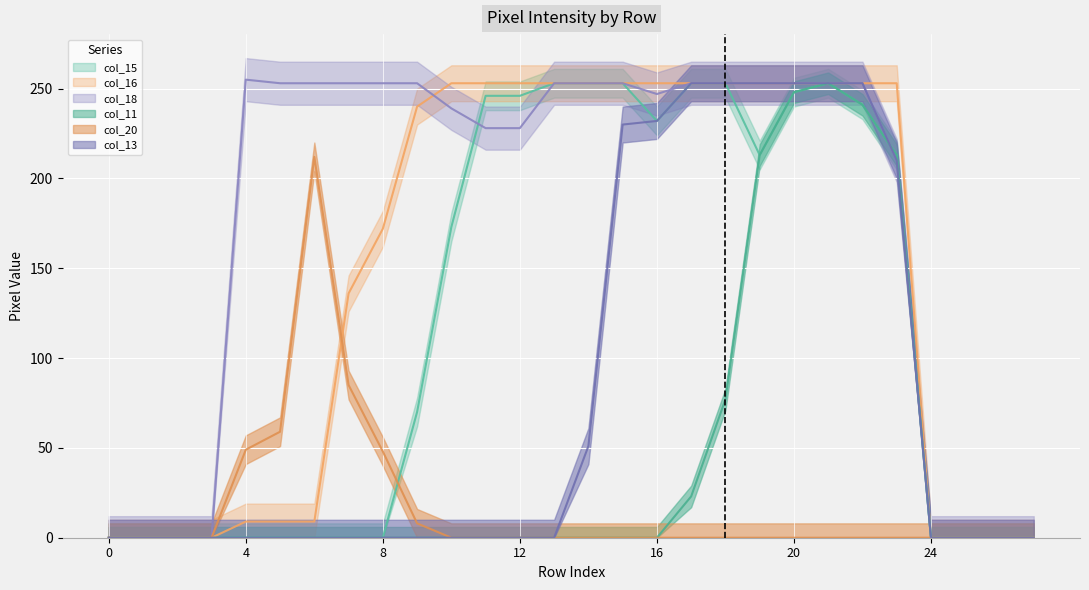

What is the sum of the col_16 values at 2 and 19?

253